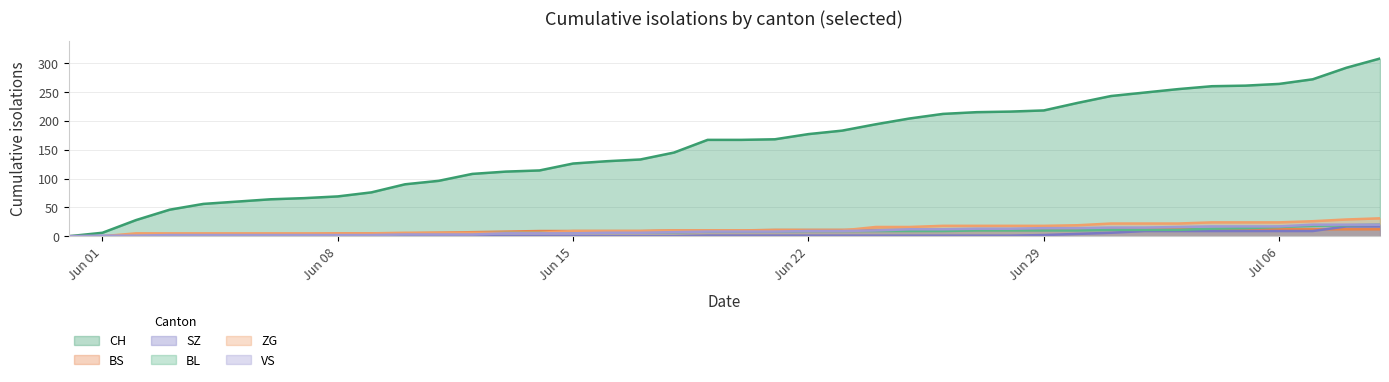

What is the difference between the BS values at 2020-06-24 and 2020-07-08?

1